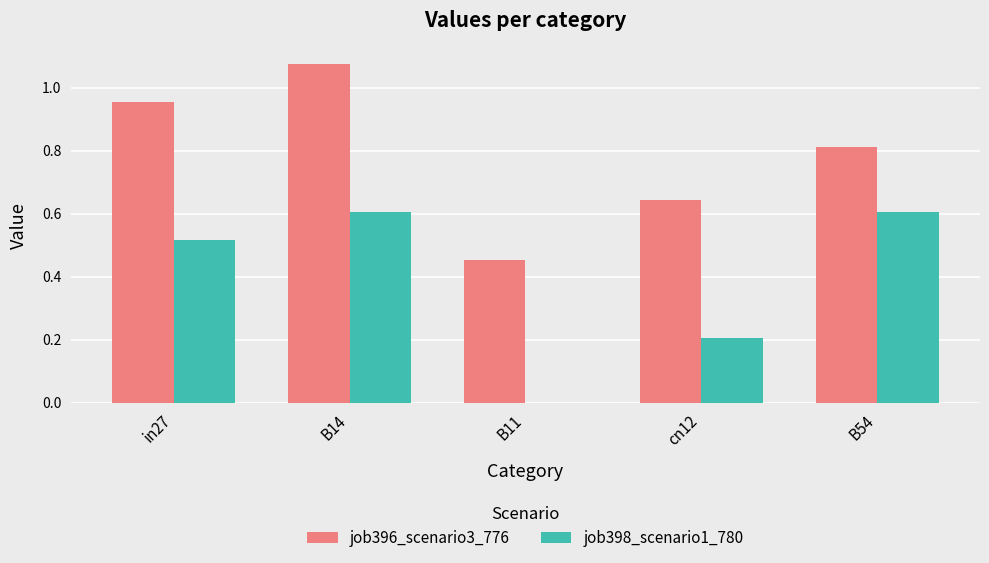

Which series changed the most between B14 and B54?

job396_scenario3_776